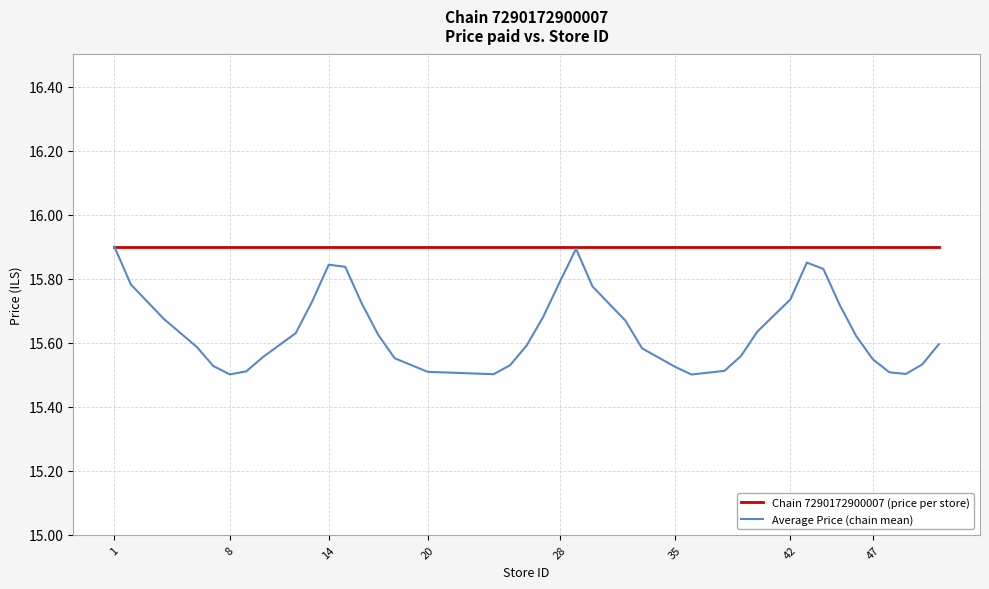

Which series has the widest spread of values?

Average Price (chain mean)